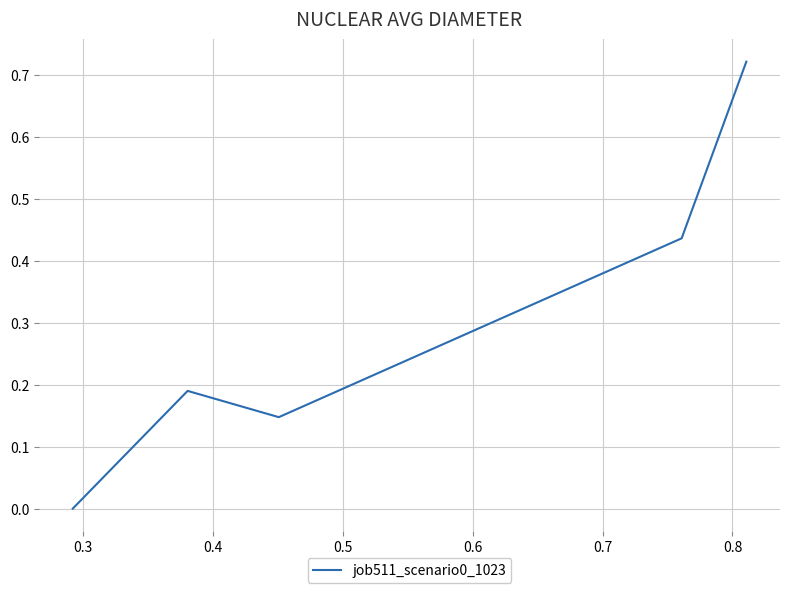

What is the sum of all values?

1.5